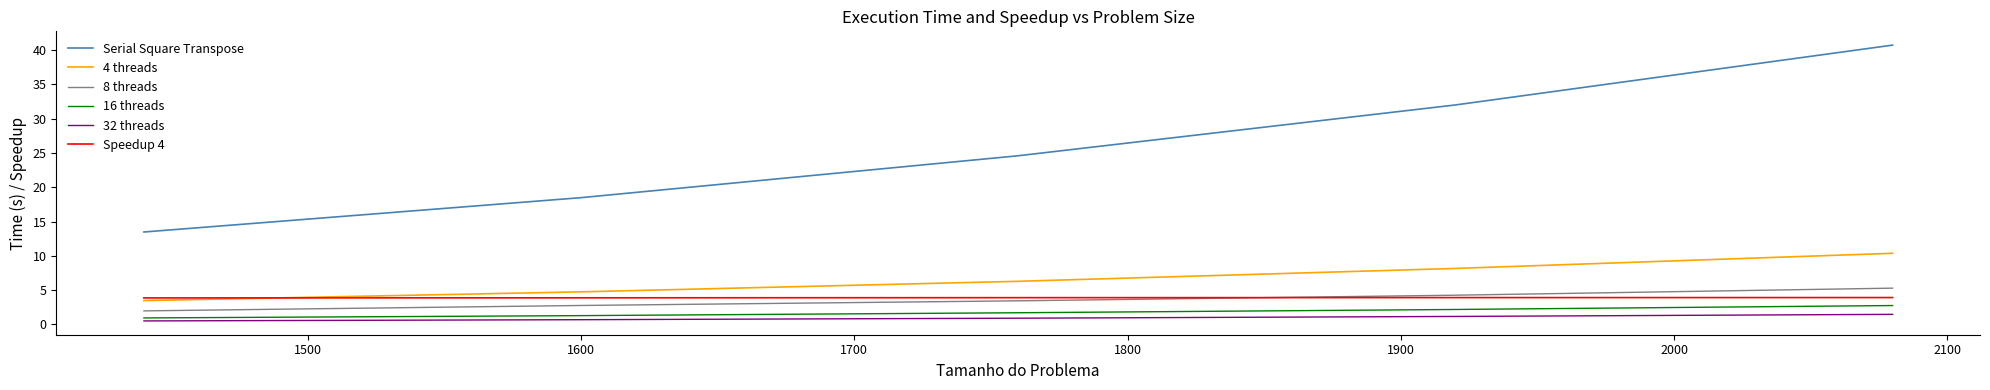

What is the greatest value displayed?

40.7